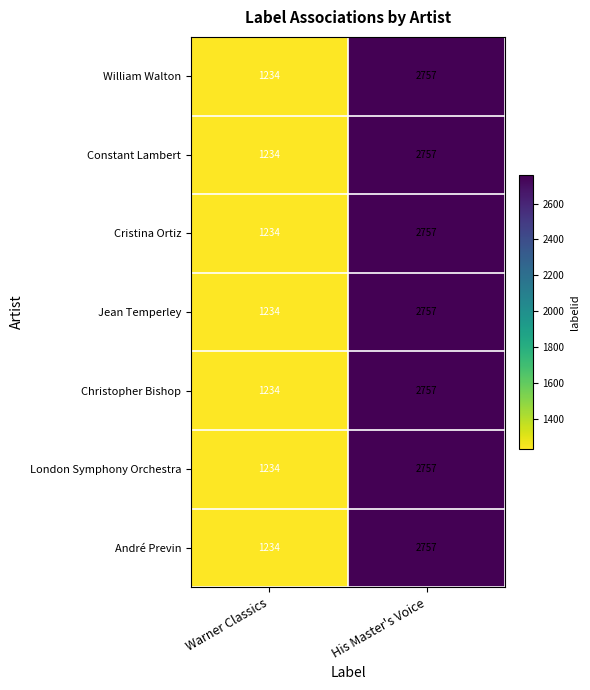

Reading left to right, transcribe all the data shown in this chart.

William Walton: 1234	2757
Constant Lambert: 1234	2757
Cristina Ortiz: 1234	2757
Jean Temperley: 1234	2757
Christopher Bishop: 1234	2757
London Symphony Orchestra: 1234	2757
André Previn: 1234	2757